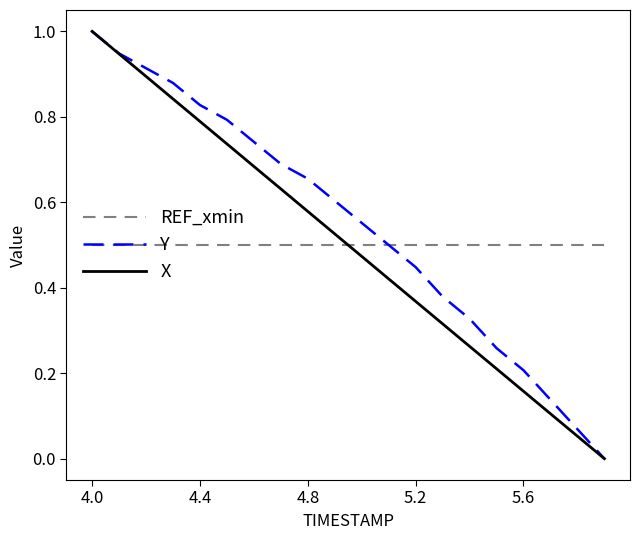

How many times do REF_xmin and X cross each other?

1